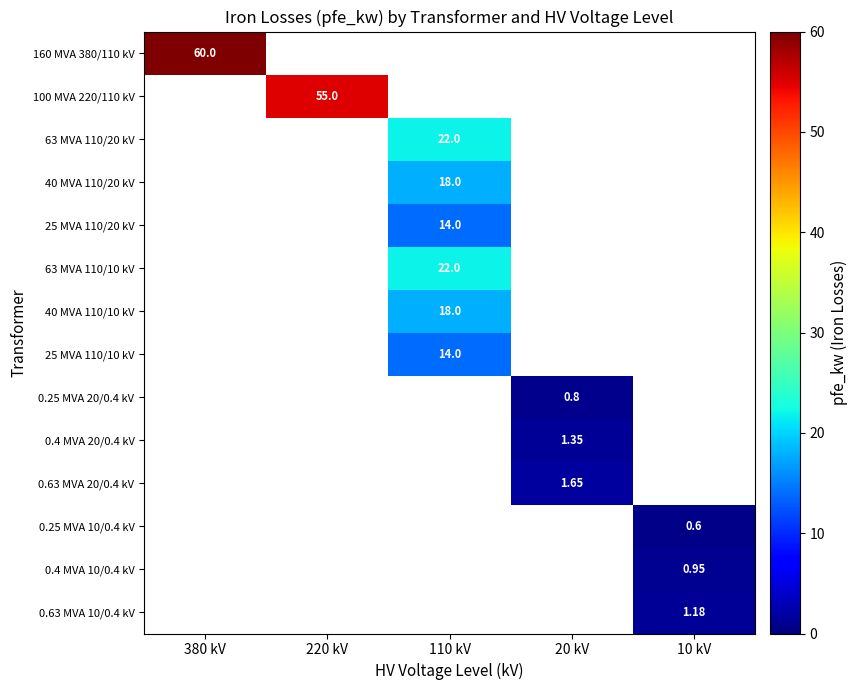

What is the greatest value displayed?

60.0